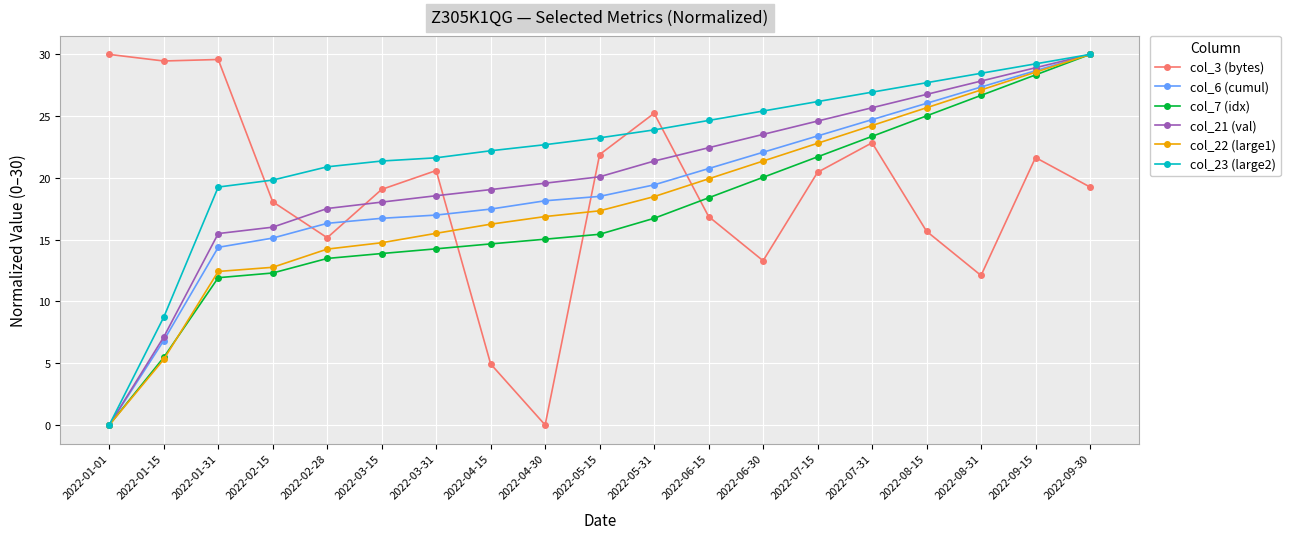

Is the value of col_6 (cumul) at 2022-09-15 greater than the value of col_21 (val) at 2022-01-01?

Yes